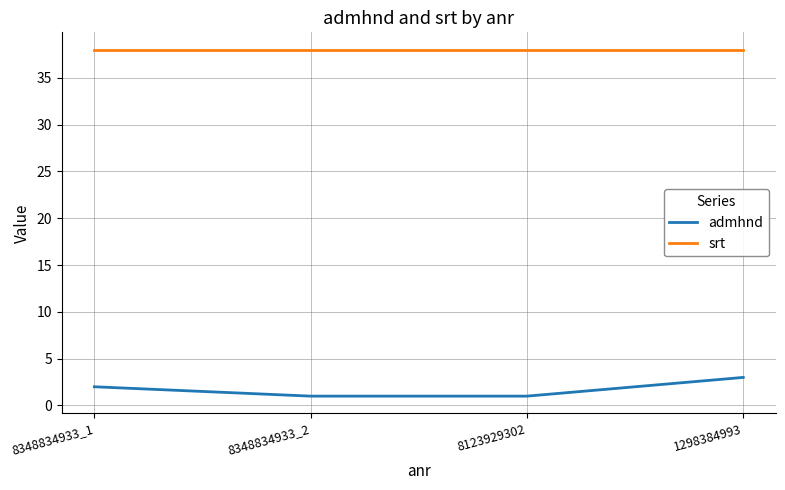

Which series has the largest range (max minus min)?

admhnd